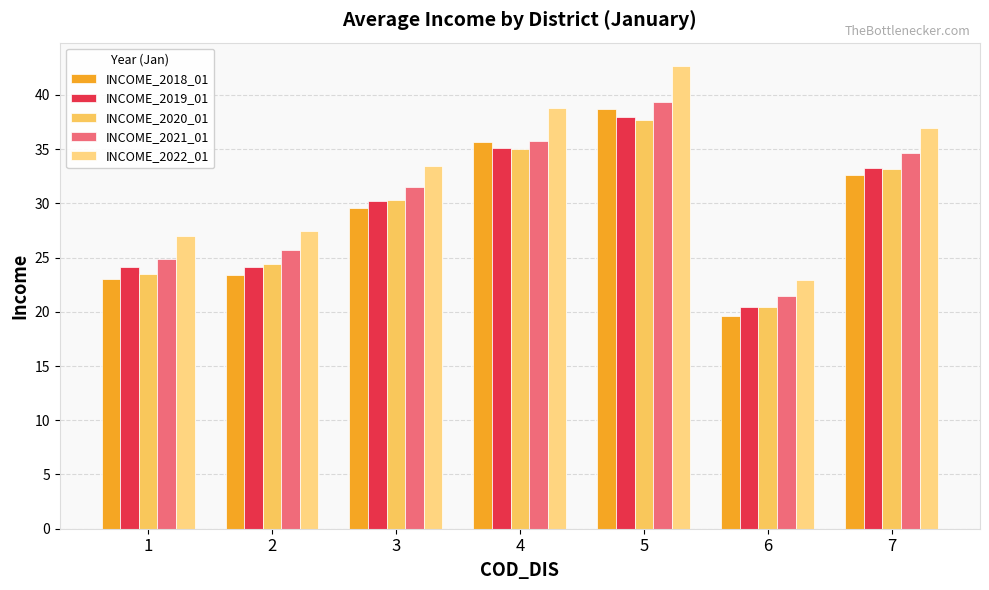

Which category has the lowest value across all series?

6